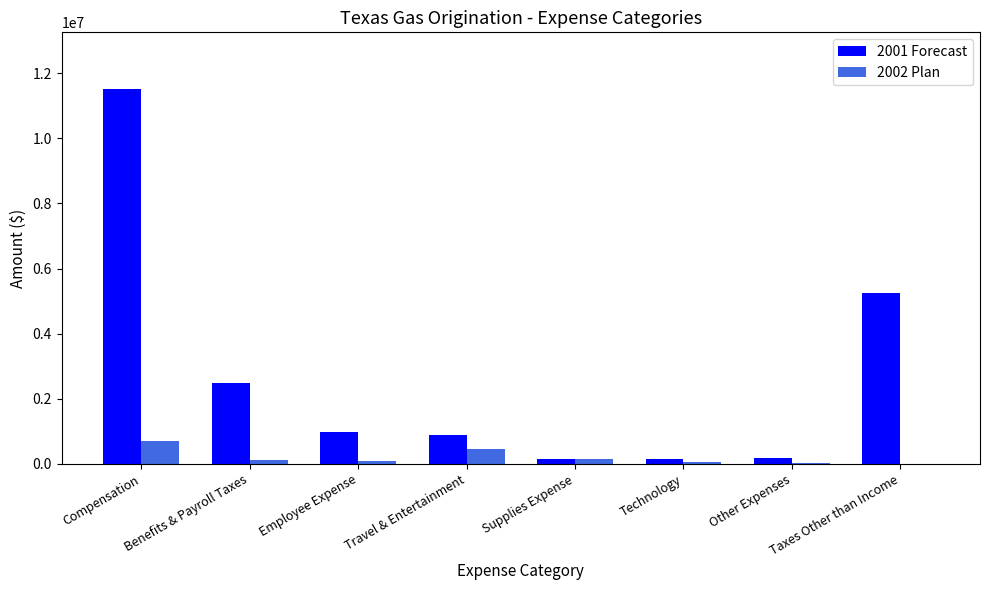

How many data points in 2002 Plan are above 109802?

4